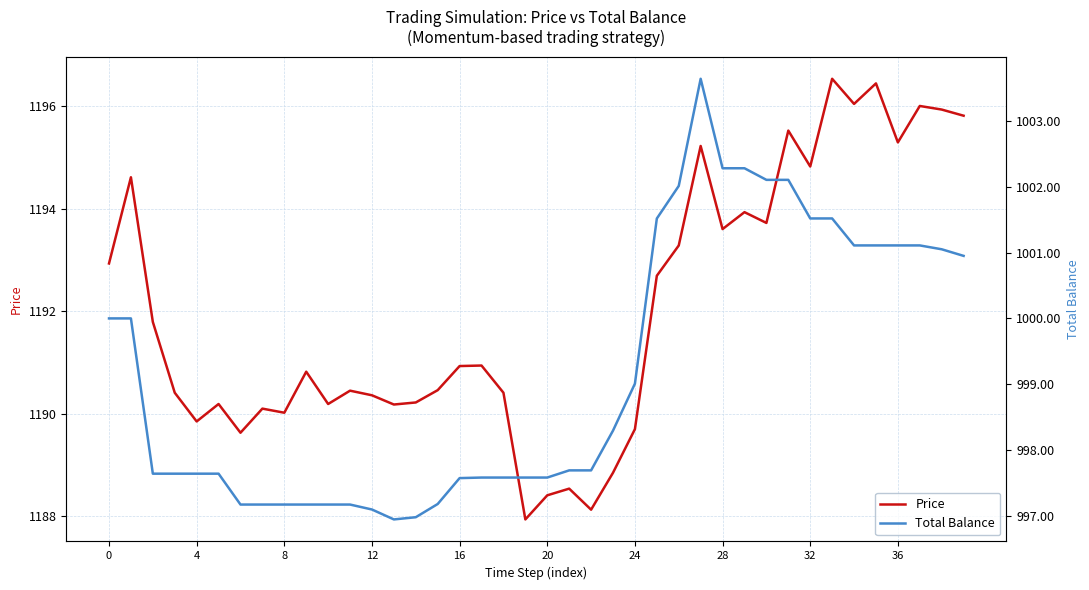

List the series in order of their overall mean, lowest first.

Total Balance, Price